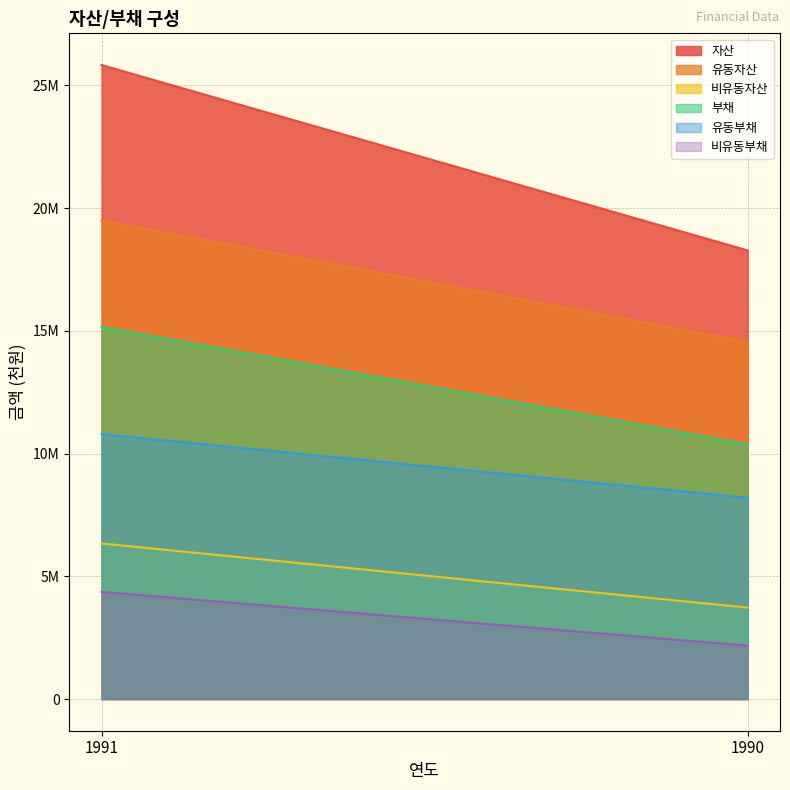

Rank the categories by 부채 value from highest to lowest.

1991, 1990